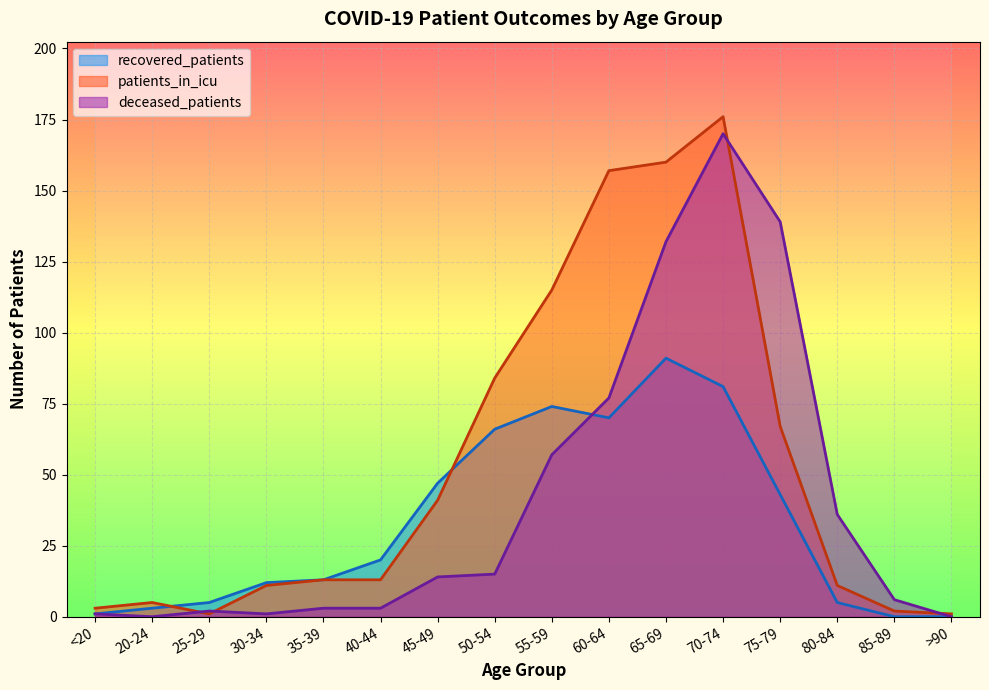

How many data points in deceased_patients are above 14?

7